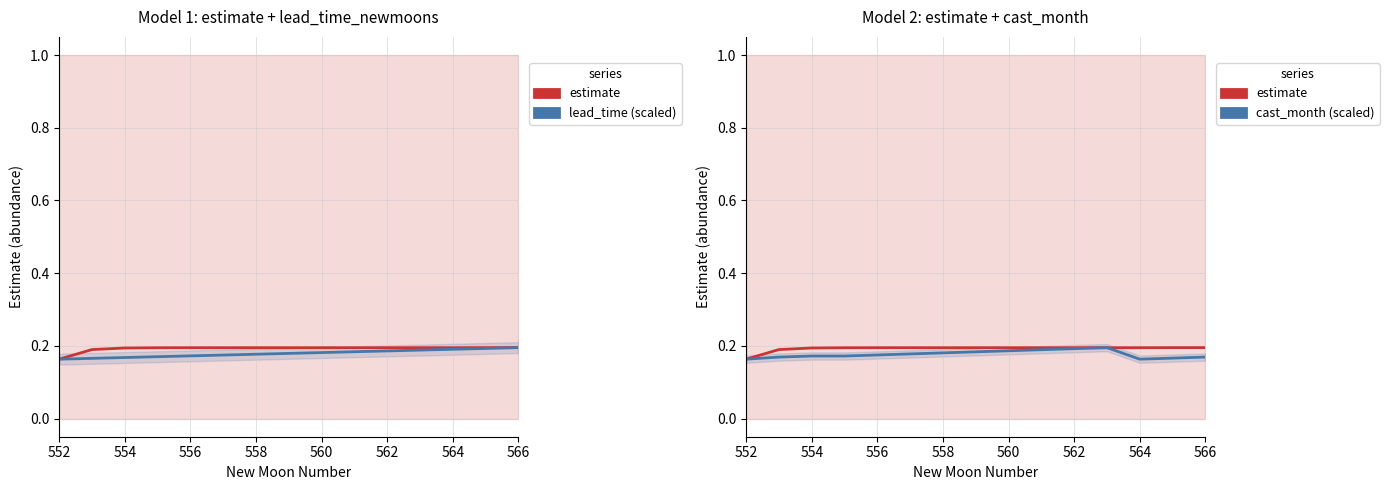

Where is cast_month (scaled) nearest to the value 0?

552